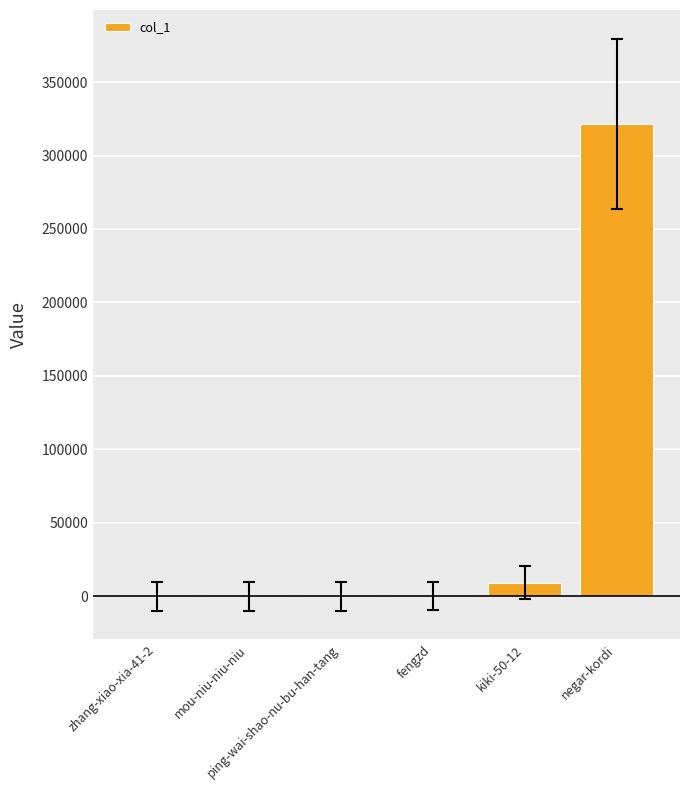

What is the sum of all values?

331220